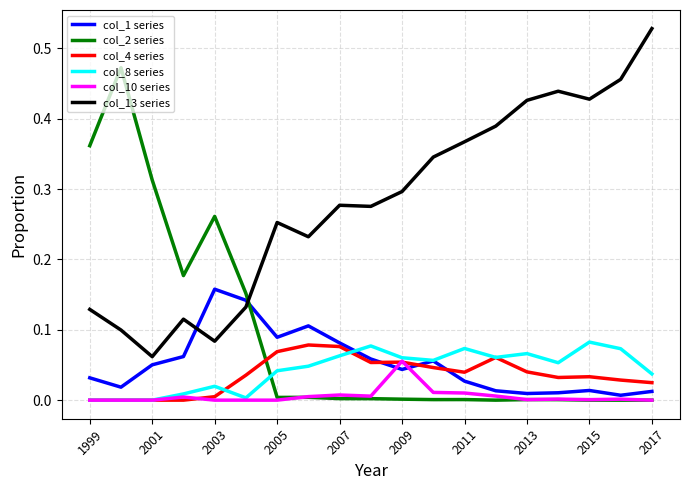

Which series has the largest total across all categories?

col_13 series